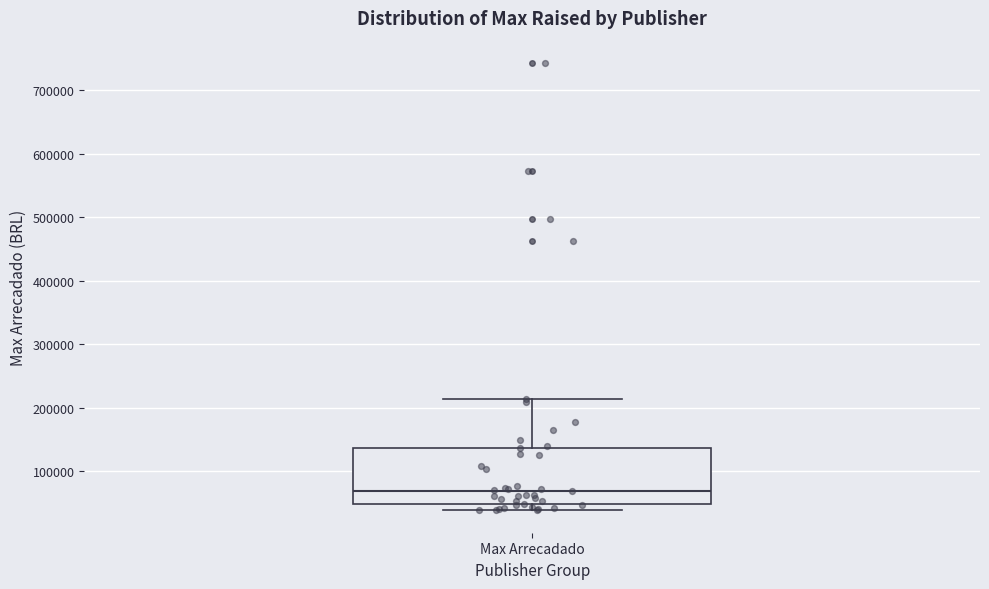

Read this box plot against the y-axis: the position of the median line, the range covered by the box, and the ends of both whiskers. The values are not printed on the chart, so give them approximately, as read against the axis.

median 70000, box 50000 to 140000, whiskers 40000 to 210000